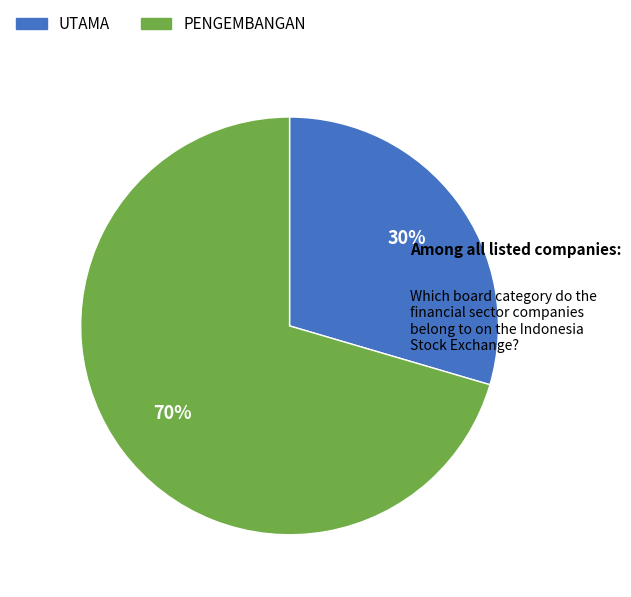

Which slice is the smallest?

UTAMA